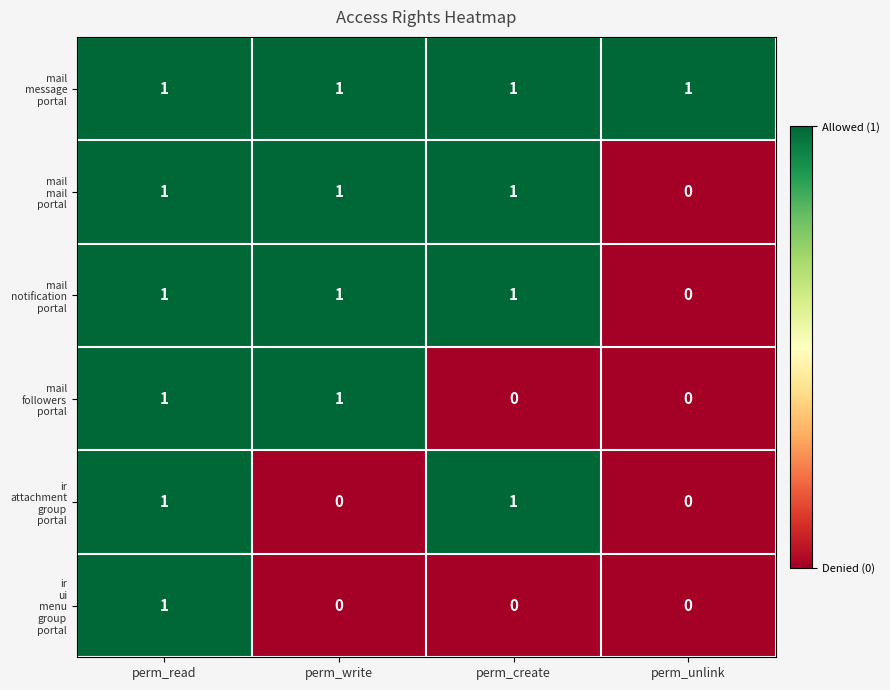

What is the total value across all series at perm_read?

6